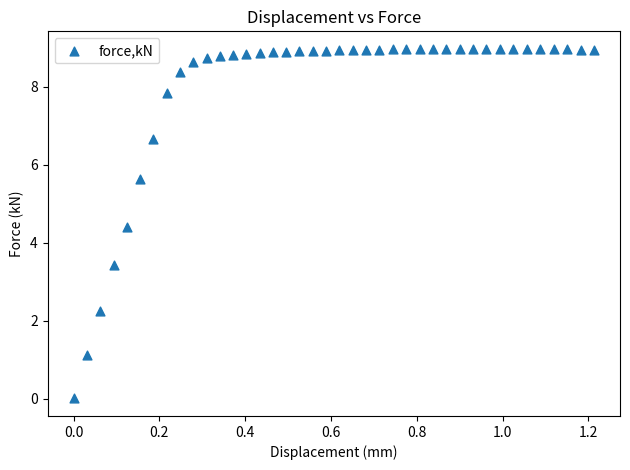

What Y value in the scatter plot is closest to 4?

4.4